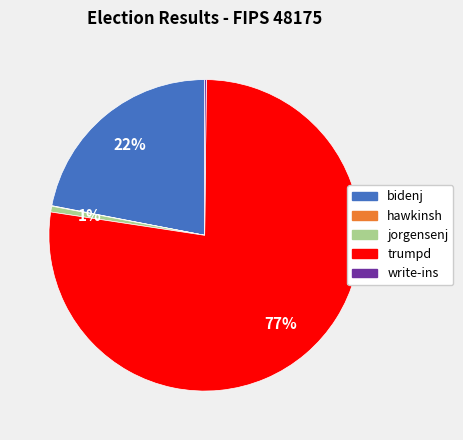

Is the sum of jorgensenj and trumpd greater than half?

Yes